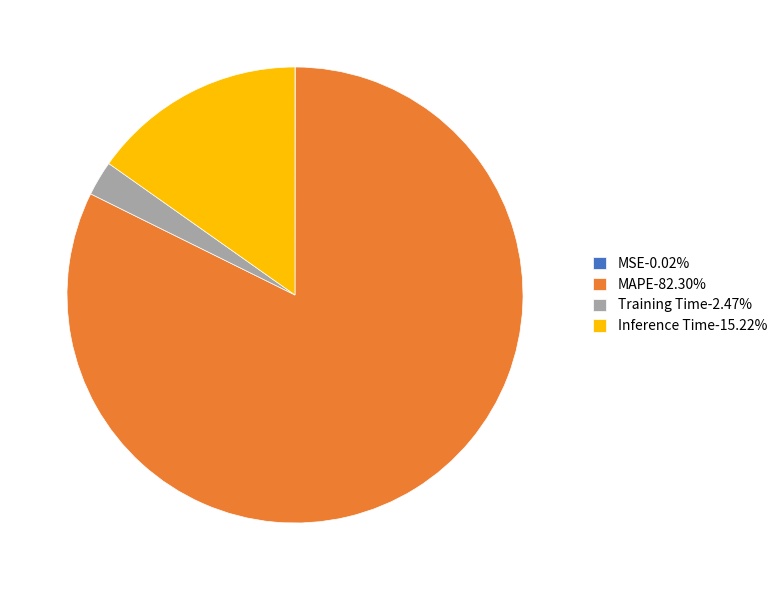

Do Training Time-2.47% and Inference Time-15.22% together represent more than half of the pie?

No